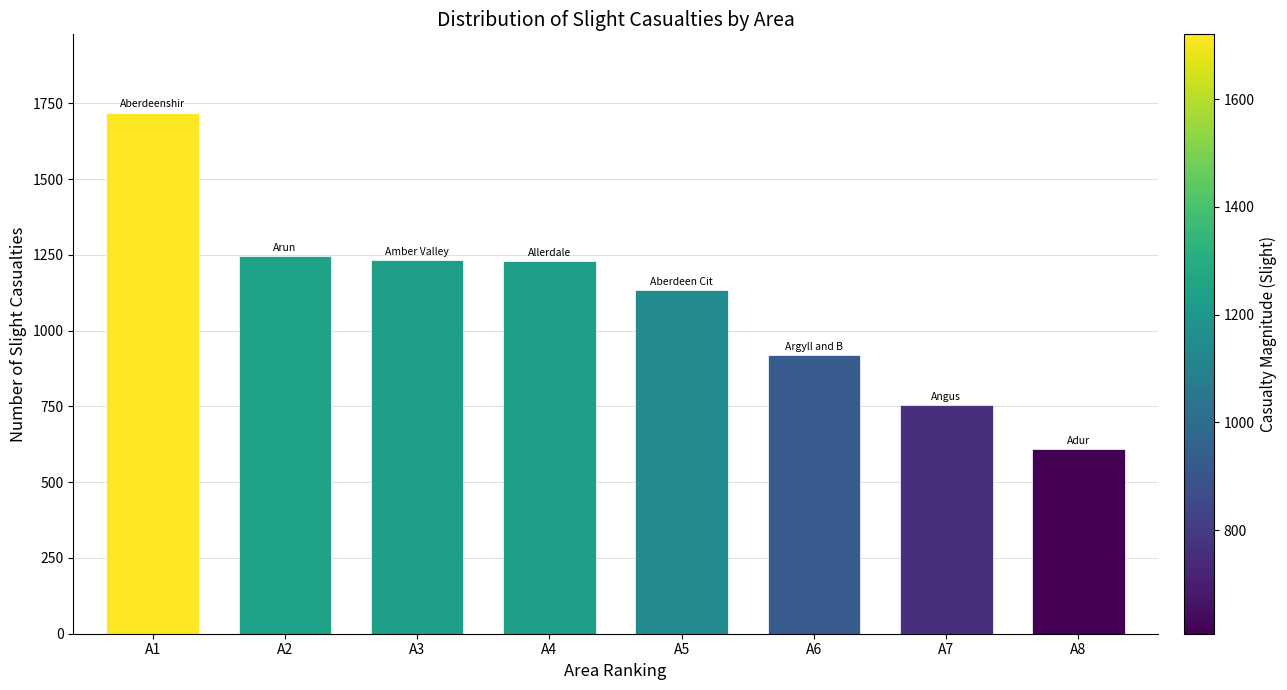

At which category does the chart reach its minimum across all series?

A8